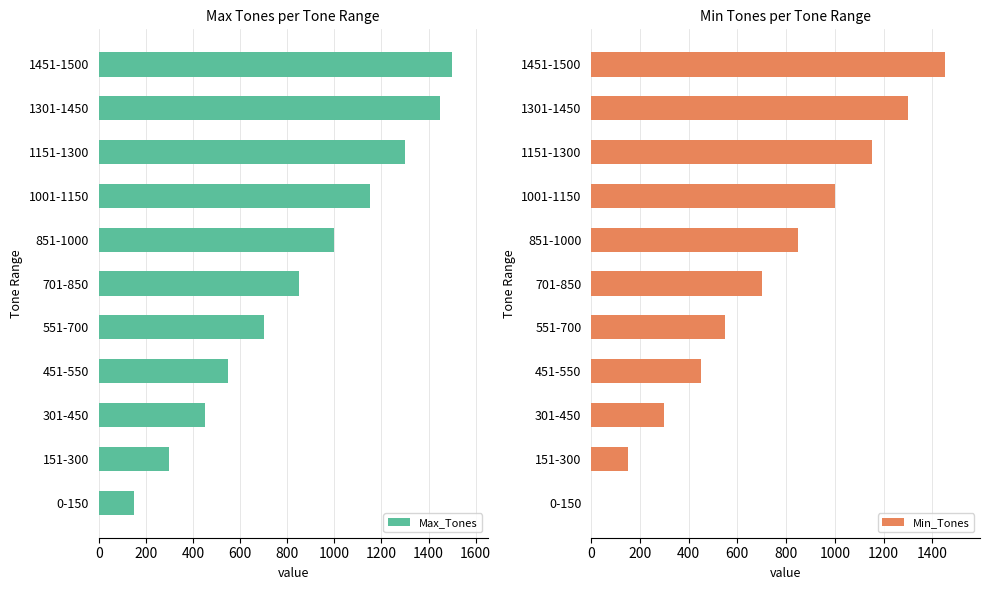

The Max_Tones series shows 2641 at 1451-1500. True or false?

False